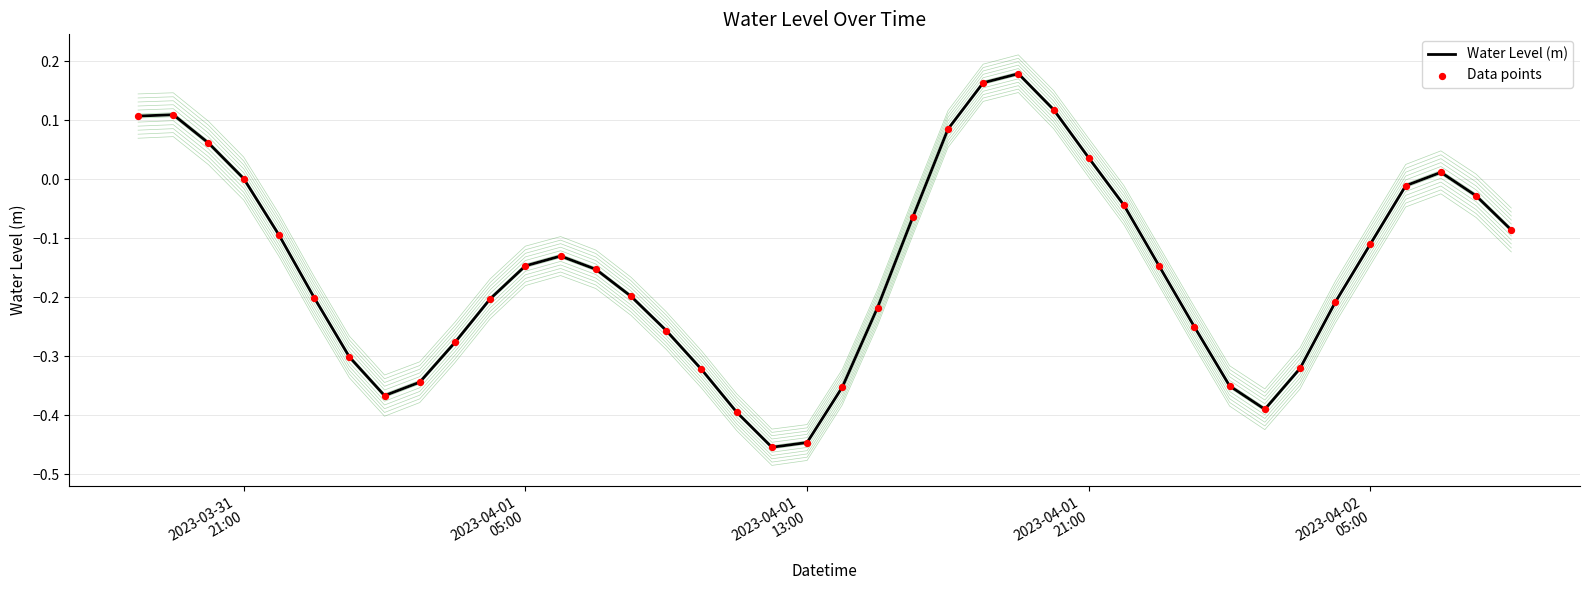

Which series has the widest spread of Y values?

Water Level (m)